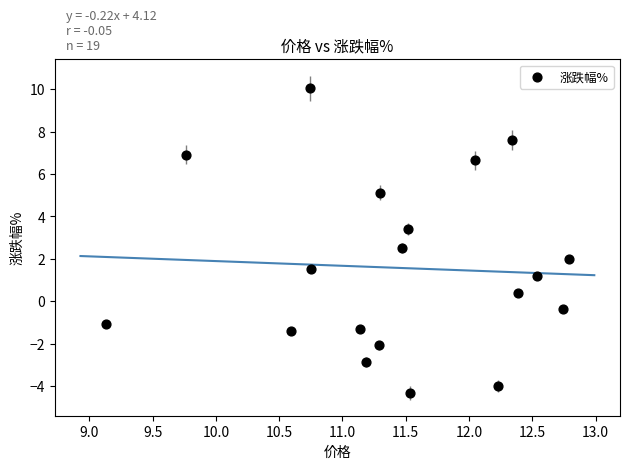

What is the range of Y values (max minus min)?

14.4